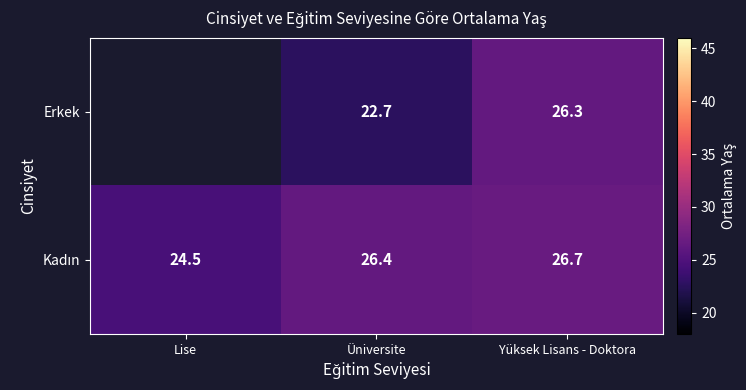

What is the maximum value shown in the chart?

26.7